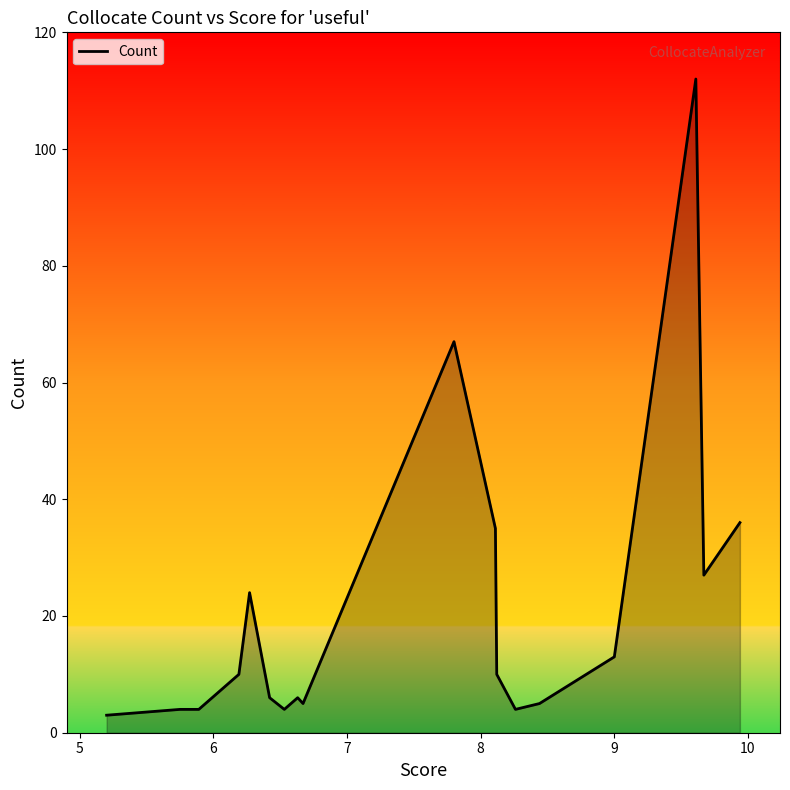

How many interior local peaks (higher than both neighbors) does the data have?

4